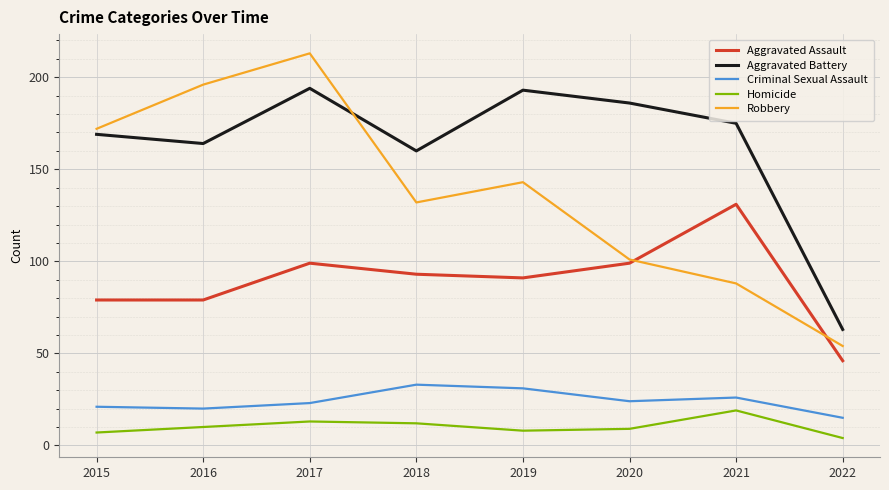

What is the difference between the maximum and minimum values in the Aggravated Battery series?

131